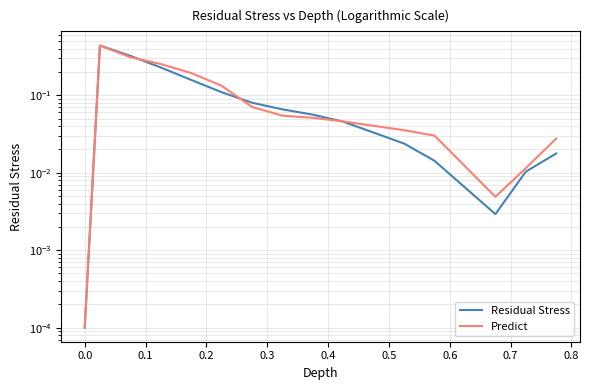

Between which two adjacent categories do Residual Stress and Predict first intersect?

0.1 and 0.2